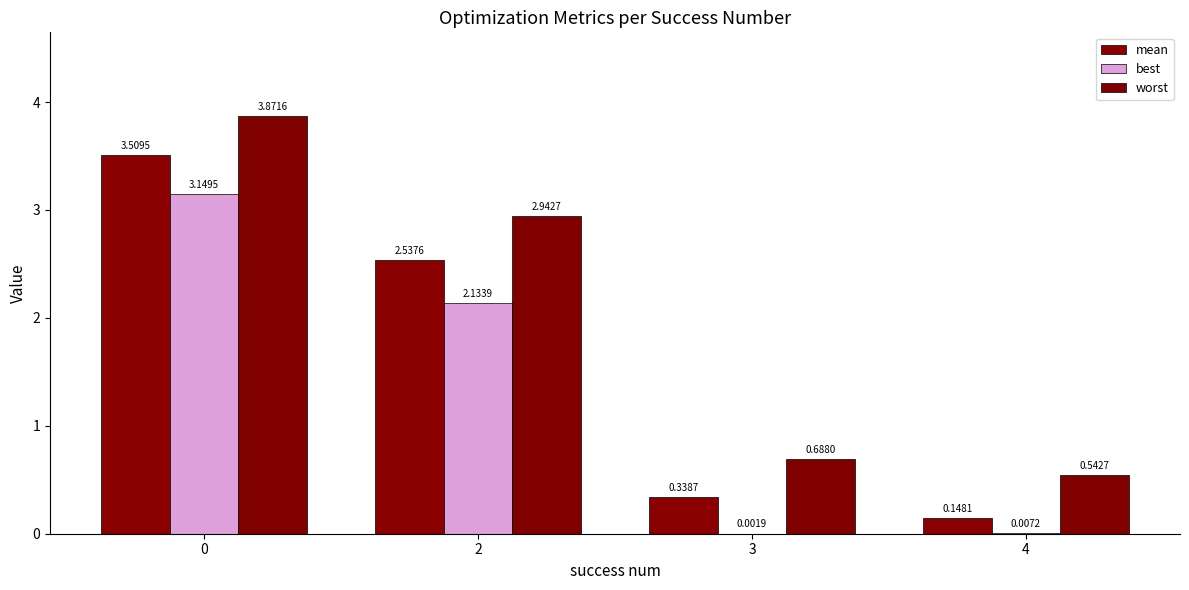

Rank the series at 2 from lowest to highest value.

best, mean, worst